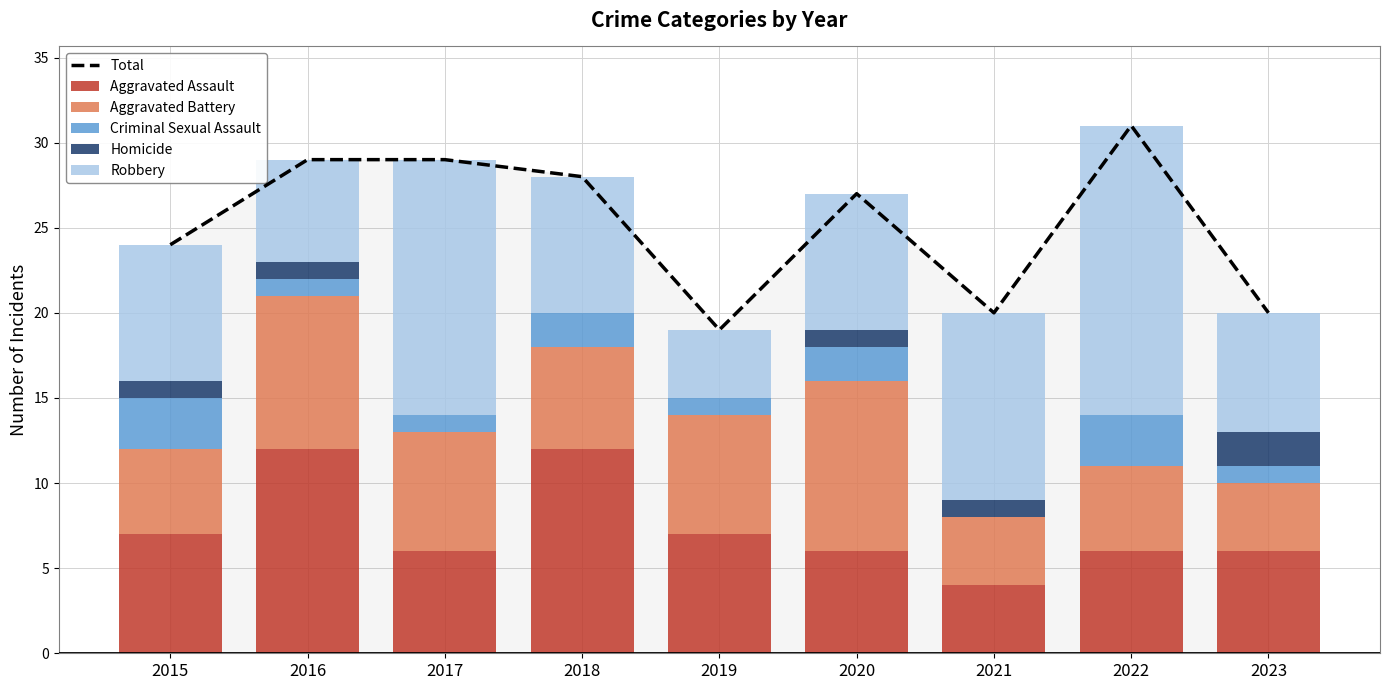

Which has a higher value, 2022 or 2023?

2022